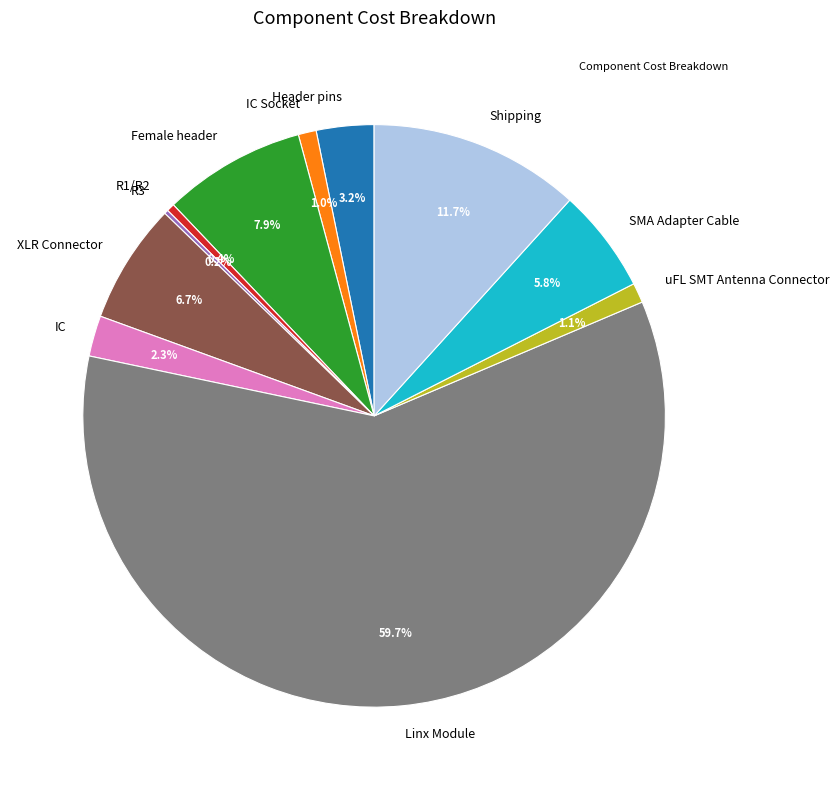

Is it true that Header pins is 14% of the pie?

False